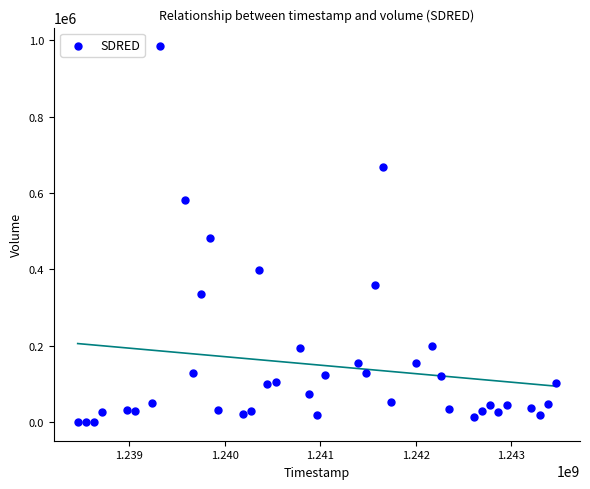

What is the range of Y values (max minus min)?

982700